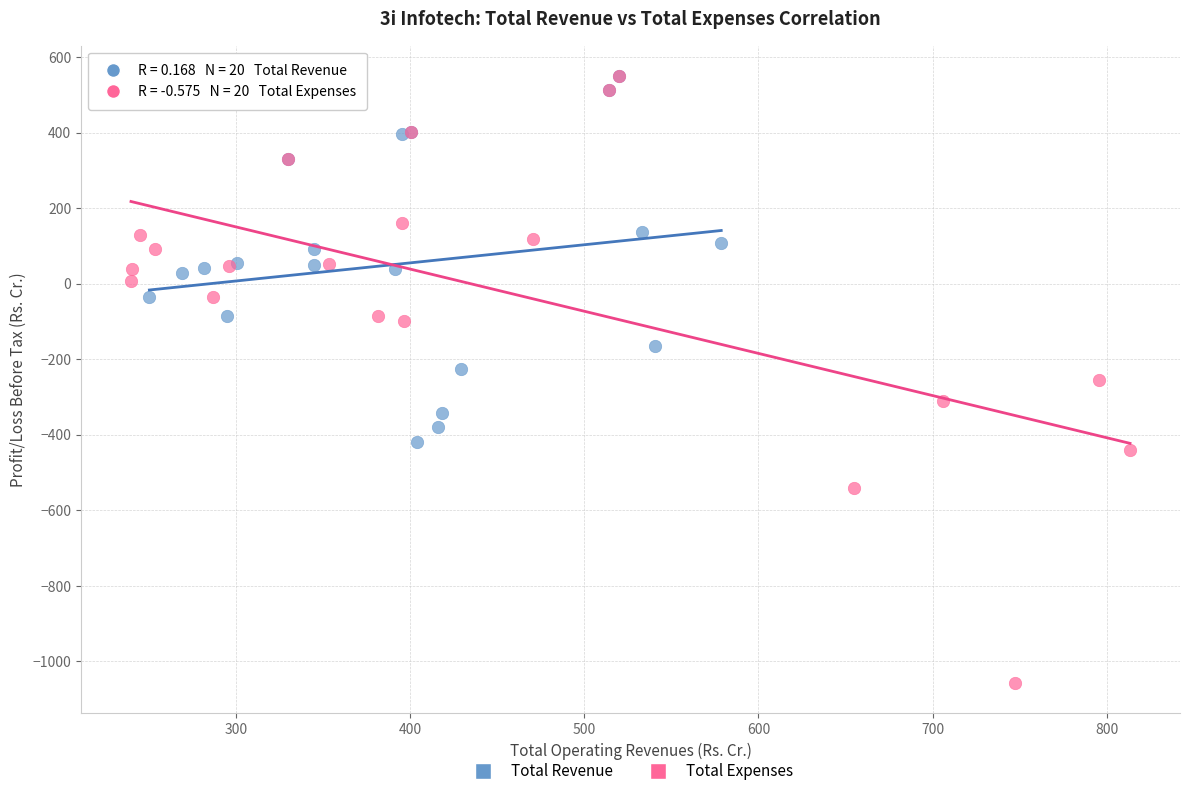

Which series has the widest spread of Y values?

Total Expenses